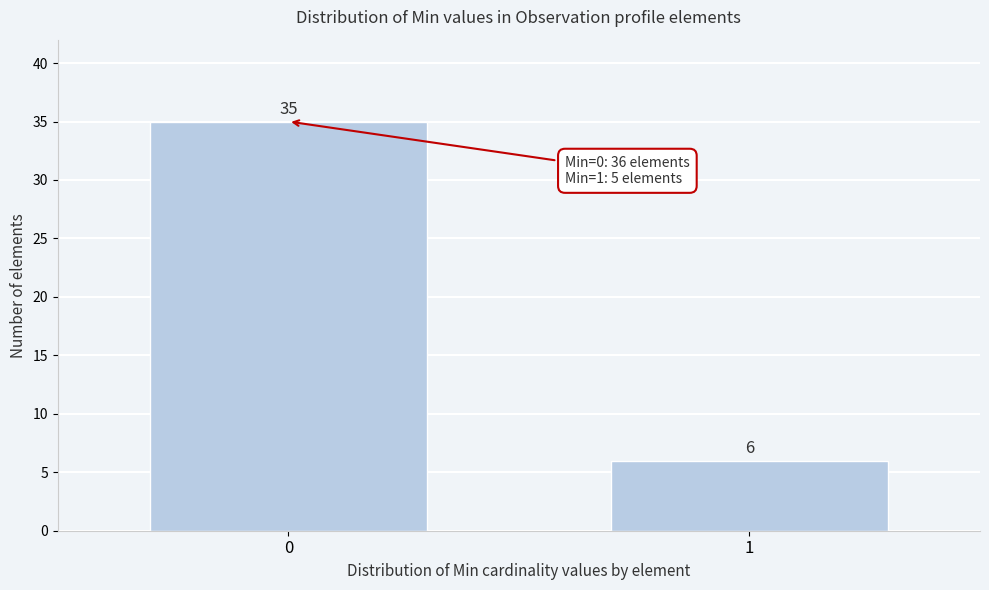

Reading right to left, list all the values displayed in this chart.

1=6	0=35